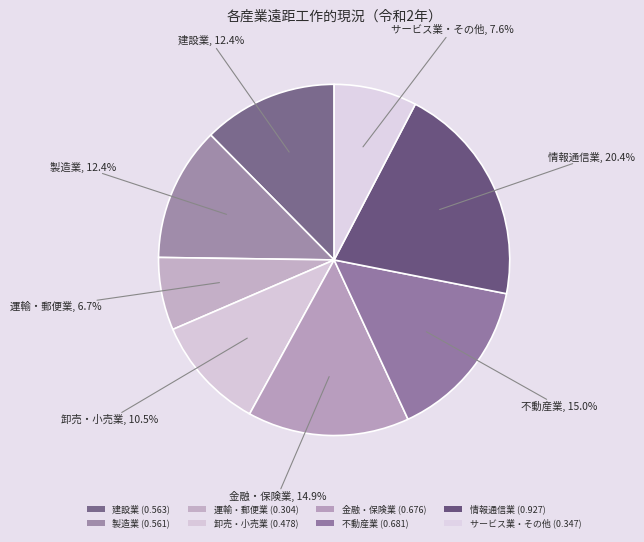

How many slices are in this pie chart?

8